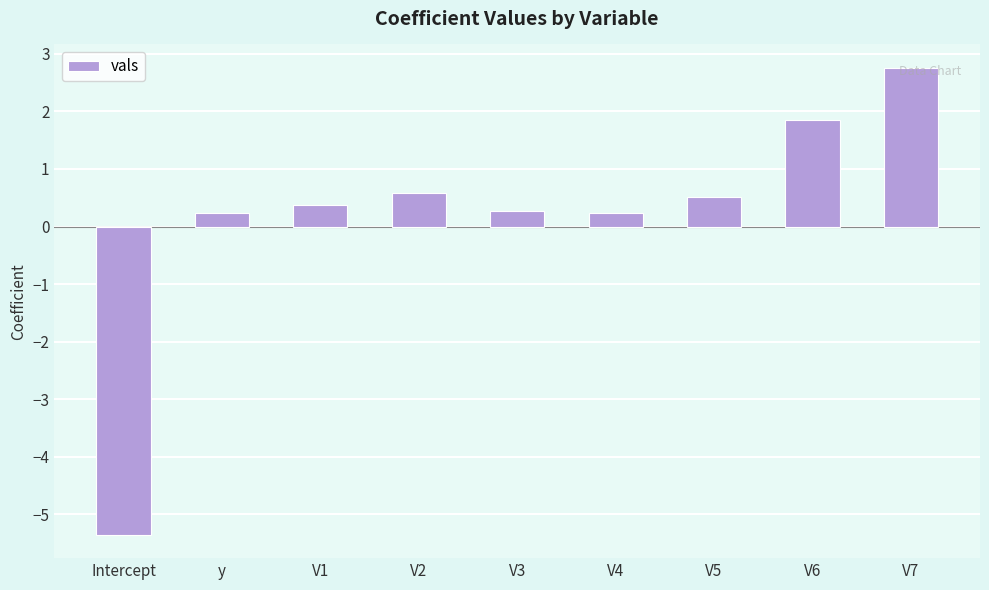

What is the sum of all values?

1.5